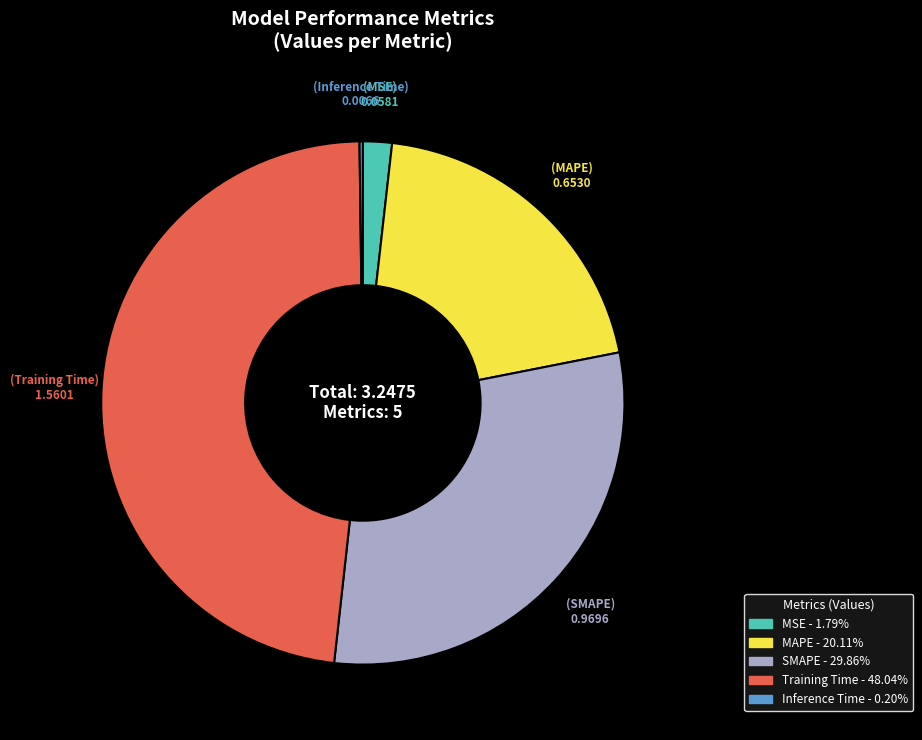

Is there a majority slice in this chart?

No